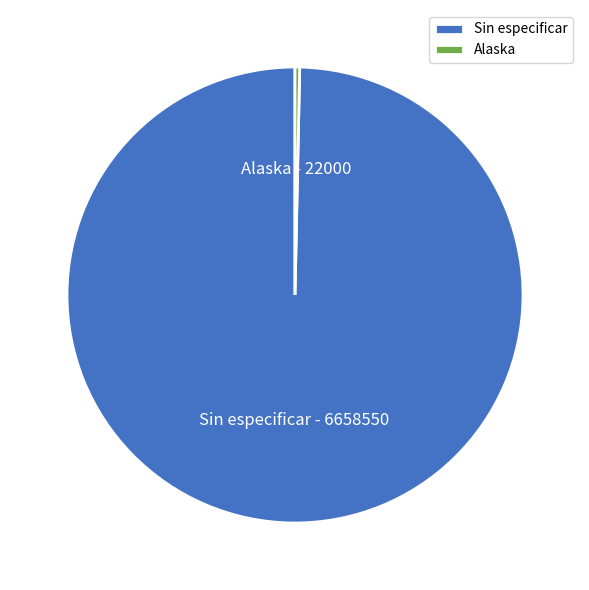

Which has a higher value, Sin especificar or Alaska?

Sin especificar